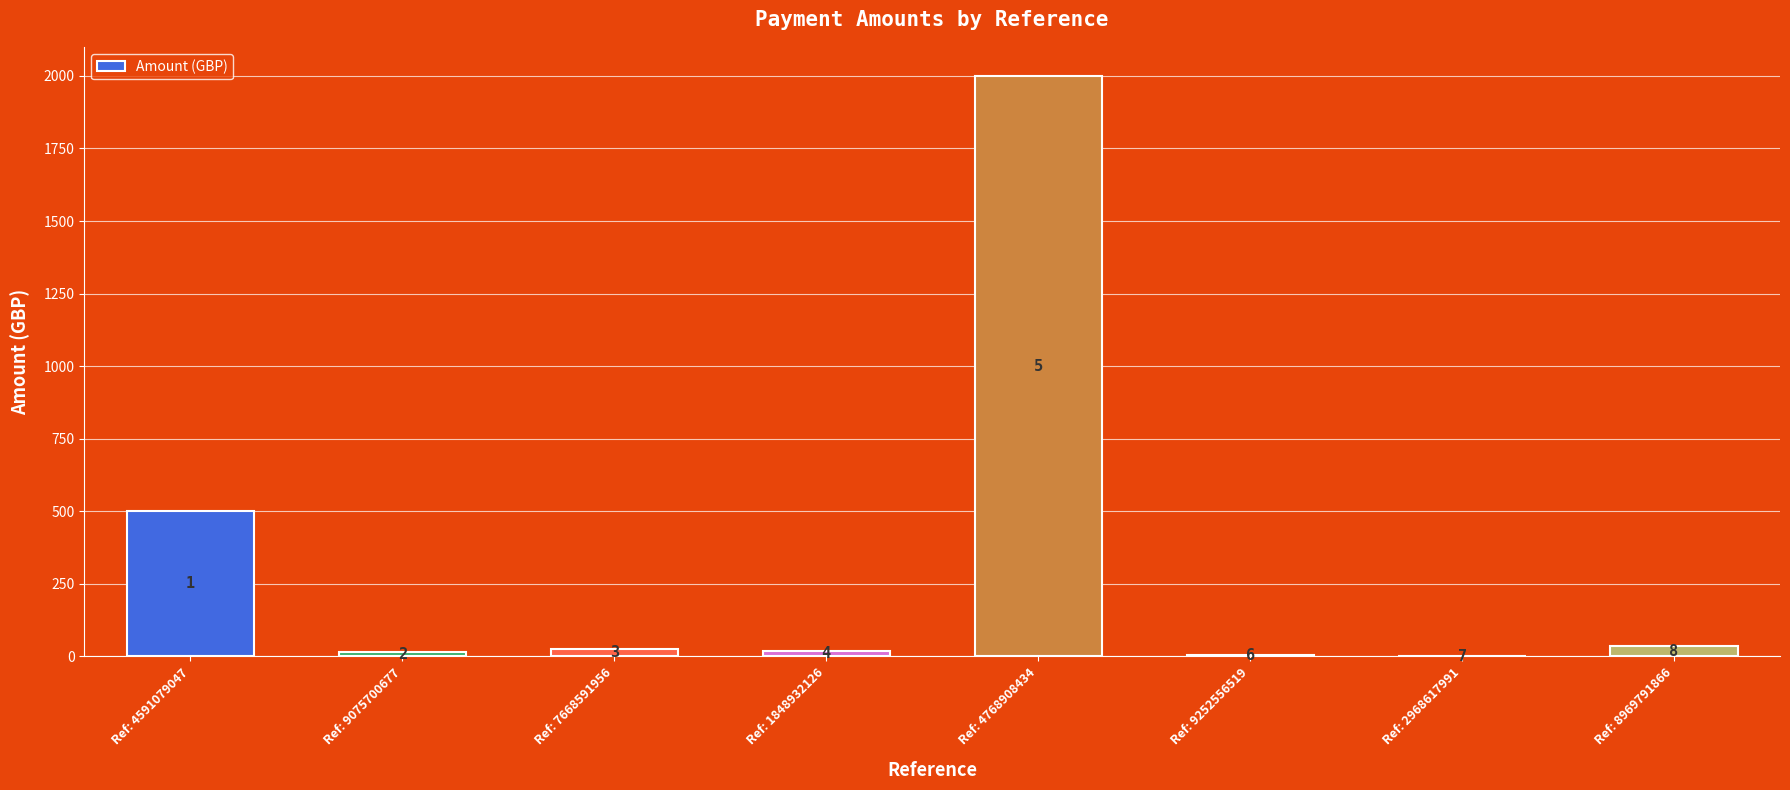

List the labels in order of value, largest first.

Ref: 4768908434, Ref: 4591079047, Ref: 8969791866, Ref: 7668591956, Ref: 1848932126, Ref: 9075700677, Ref: 9252556519, Ref: 2968617991